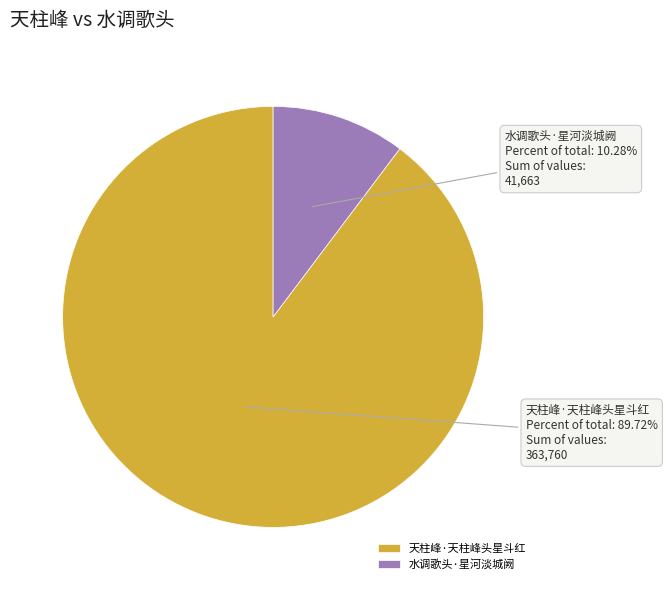

Does 水调歌头·星河淡城阙 represent more than half of the total?

No